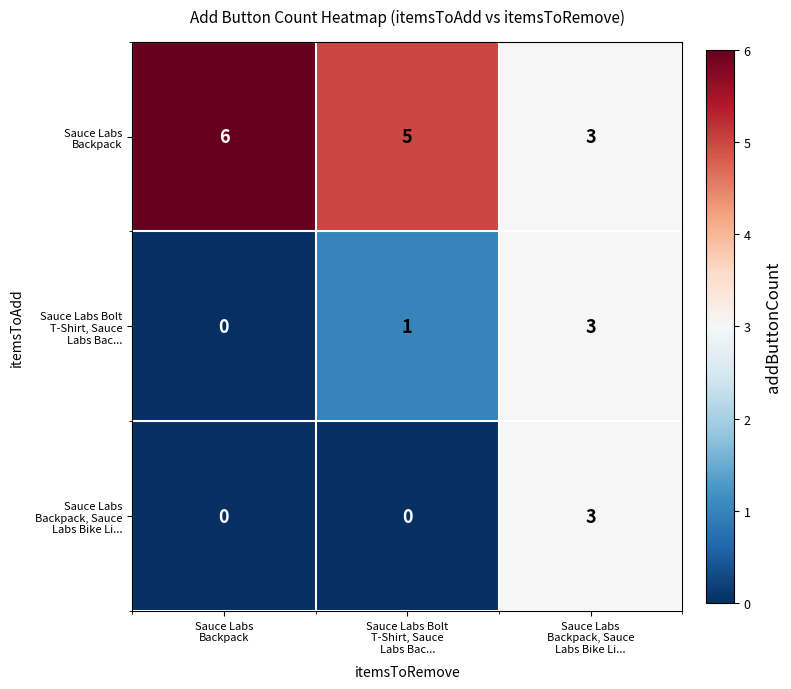

What is the greatest value displayed?

6